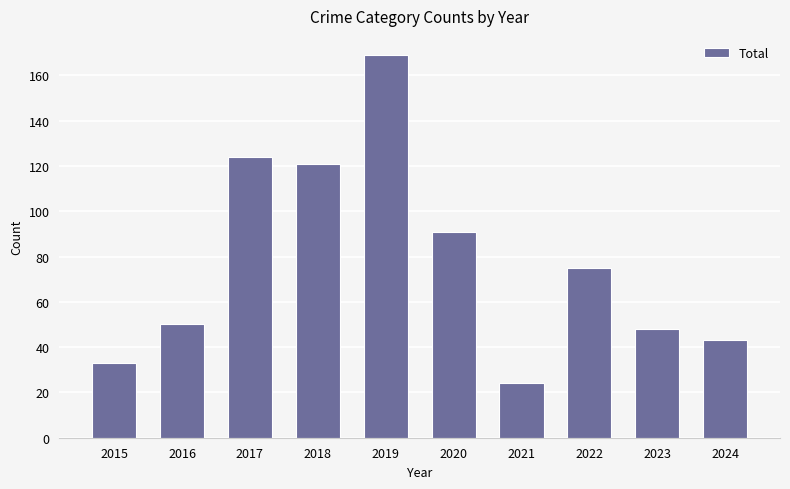

List the labels in order of value, smallest first.

2021, 2015, 2024, 2023, 2016, 2022, 2020, 2018, 2017, 2019